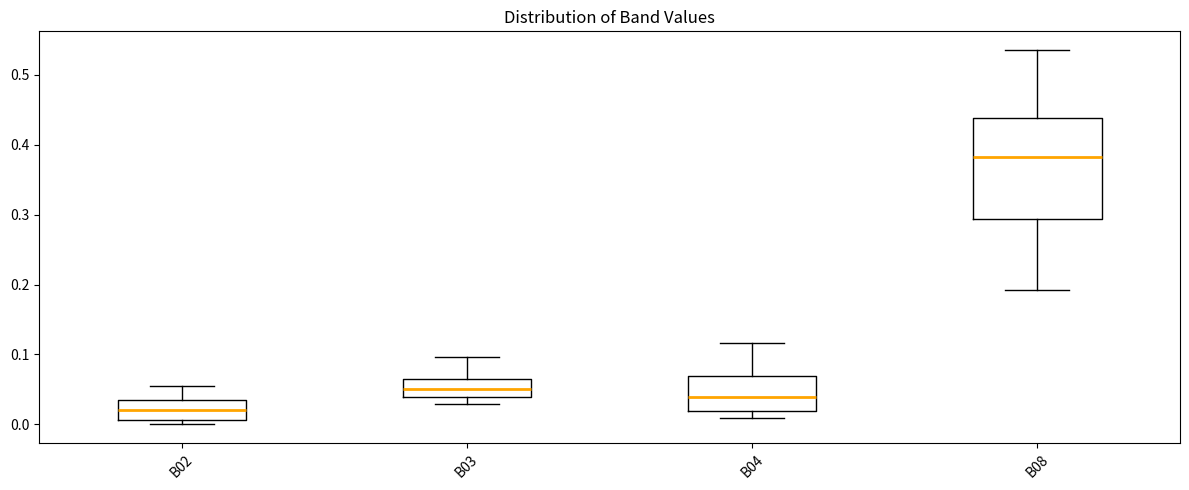

Where is the lower edge of the box for B08 on the y-axis? The values are not printed on the chart, so give them approximately, as read against the axis.

0.29